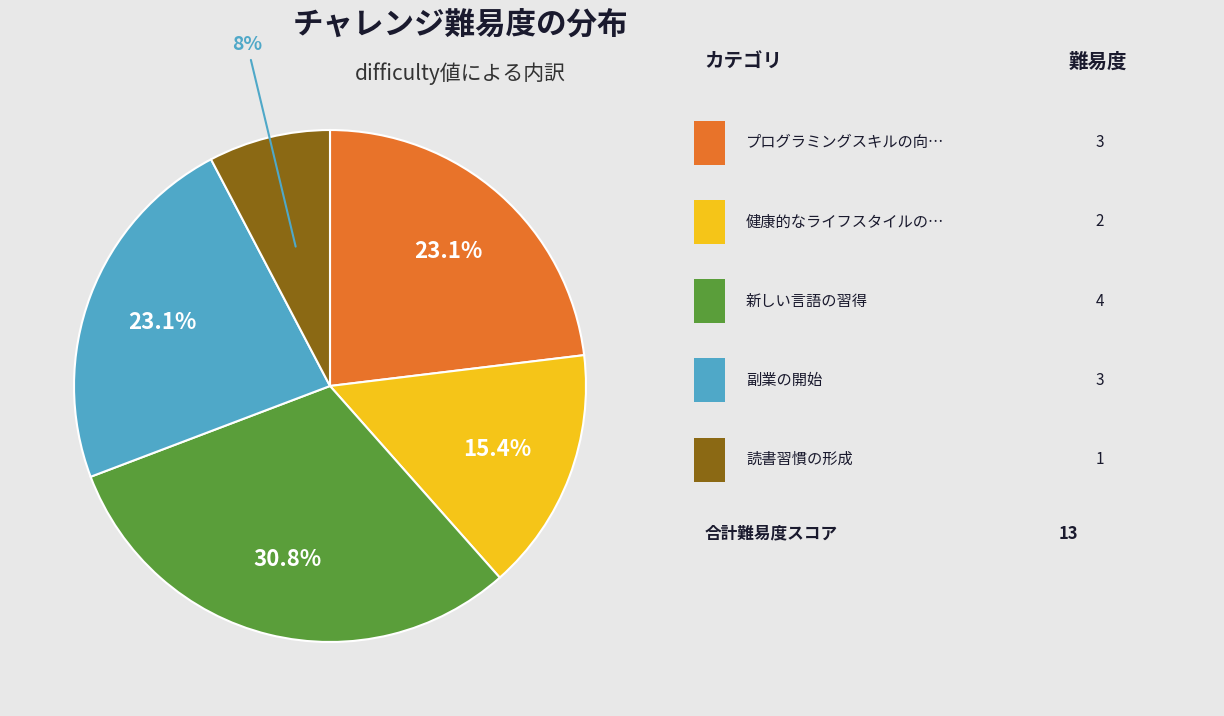

Is there any slice that represents more than half of the pie?

No